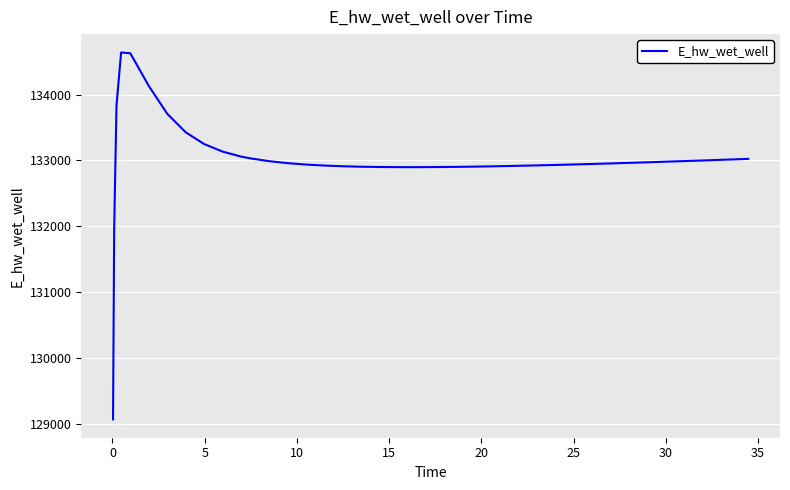

Does the chart display data point markers on the line(s)?

No